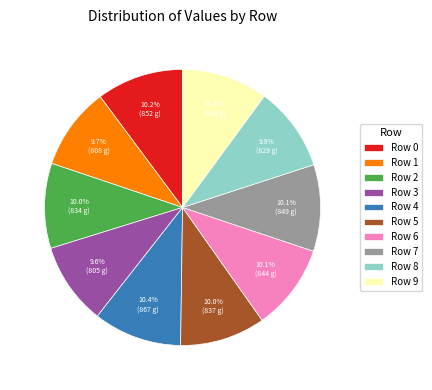

Combined, what portion of the pie is Row 0 and Row 8?

20.1%